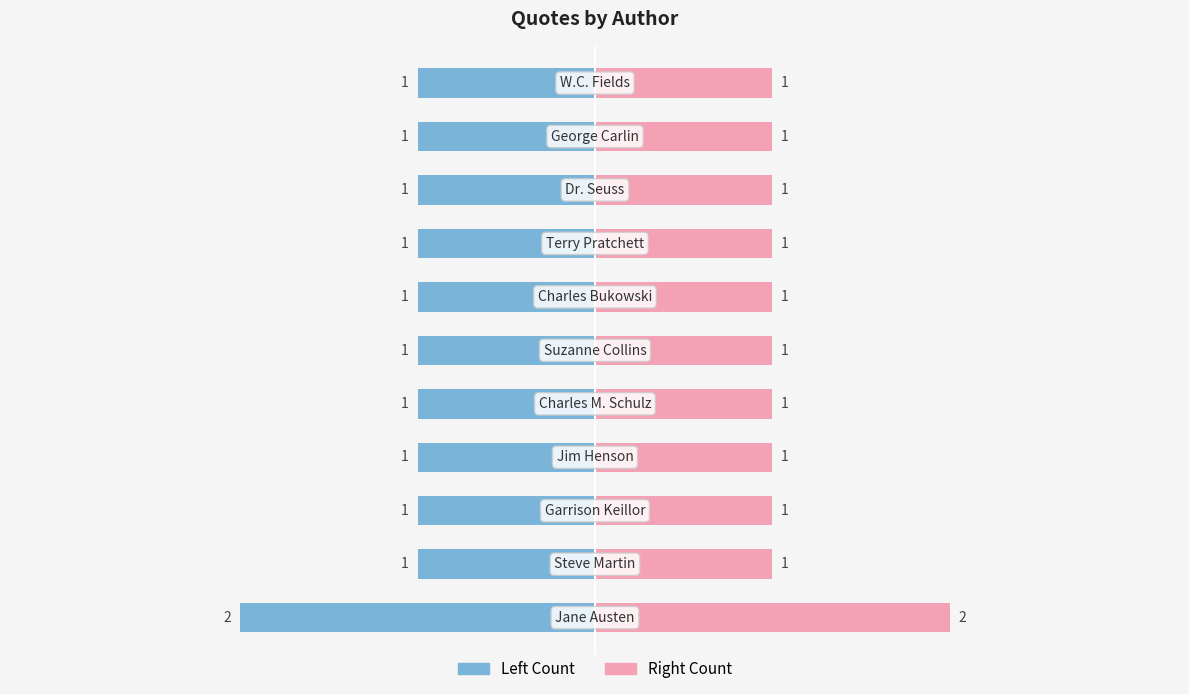

How many values in the Quote Count (Left) series are below -1?

1